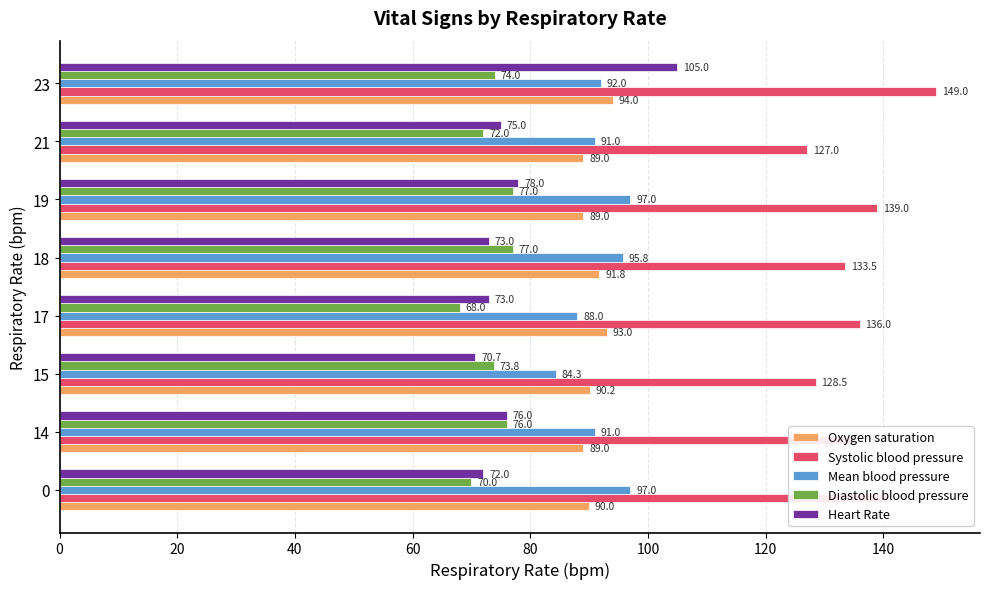

Which series has the widest spread of values?

Heart Rate